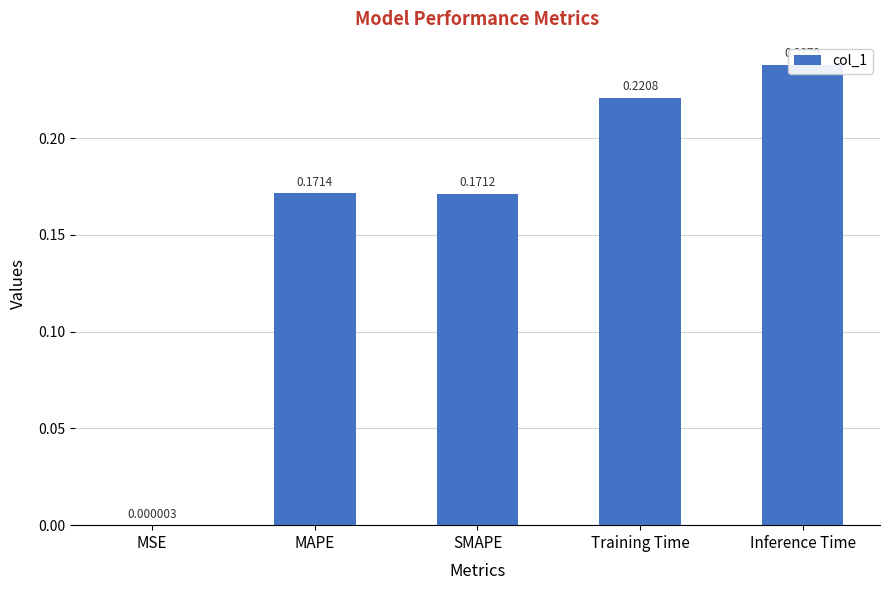

Is it true that the value at Training Time is 0.2?

True